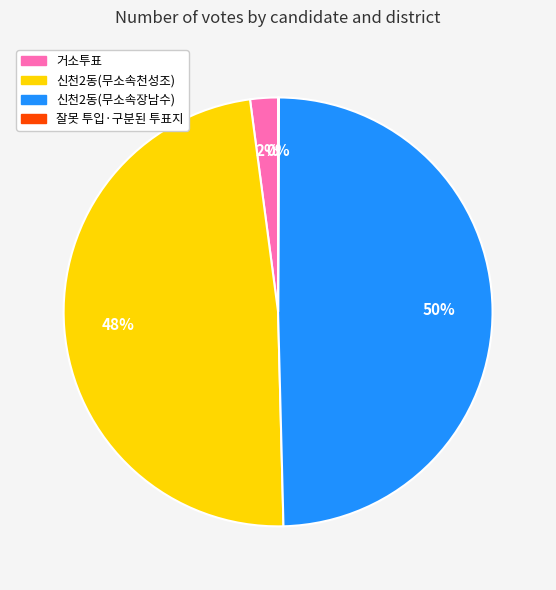

Which has a higher value, 신천2동(무소속장남수) or 신천2동(무소속천성조)?

신천2동(무소속장남수)